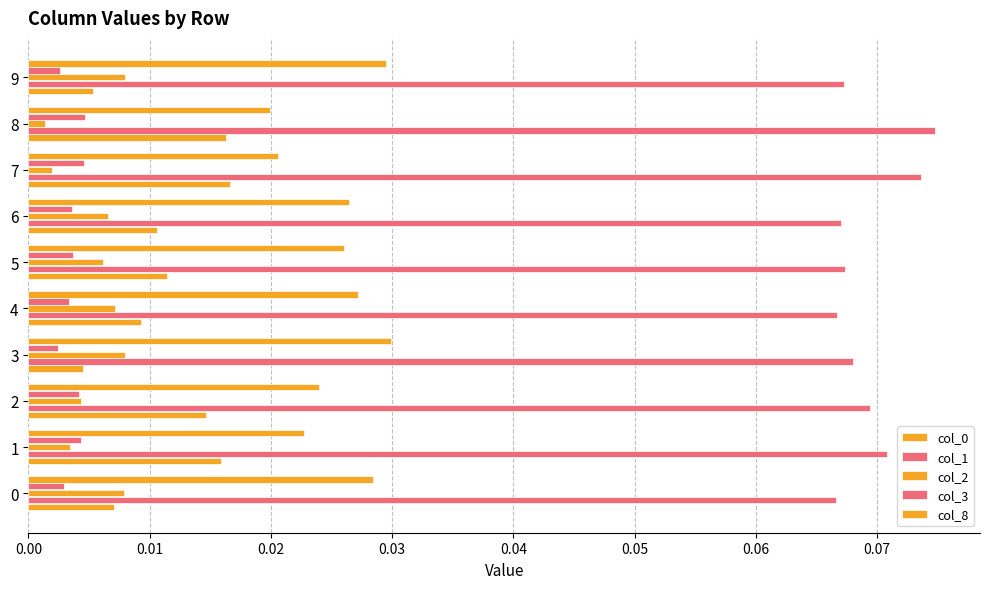

What position from the right is 0.02?

8